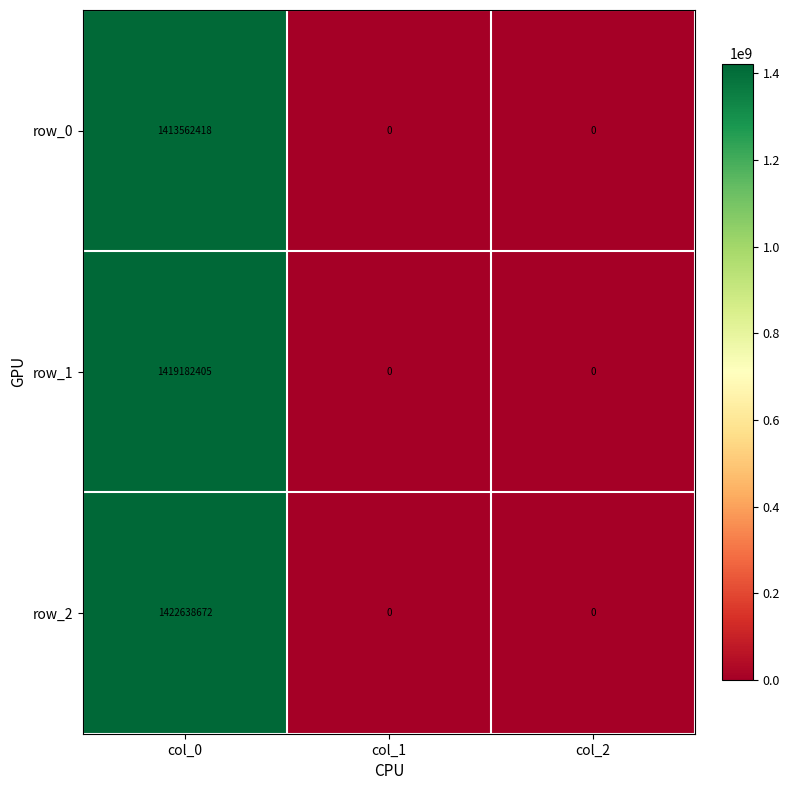

What is the total value across all series at col_0?

4255383495